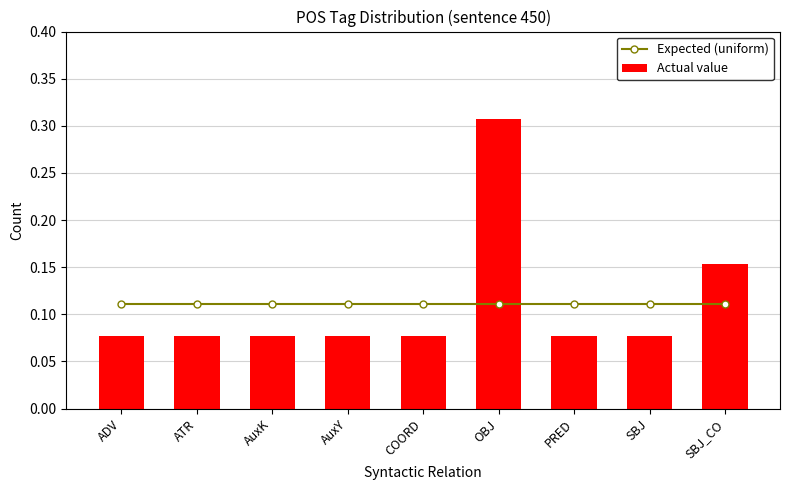

What is the maximum value for Expected (uniform)?

0.1